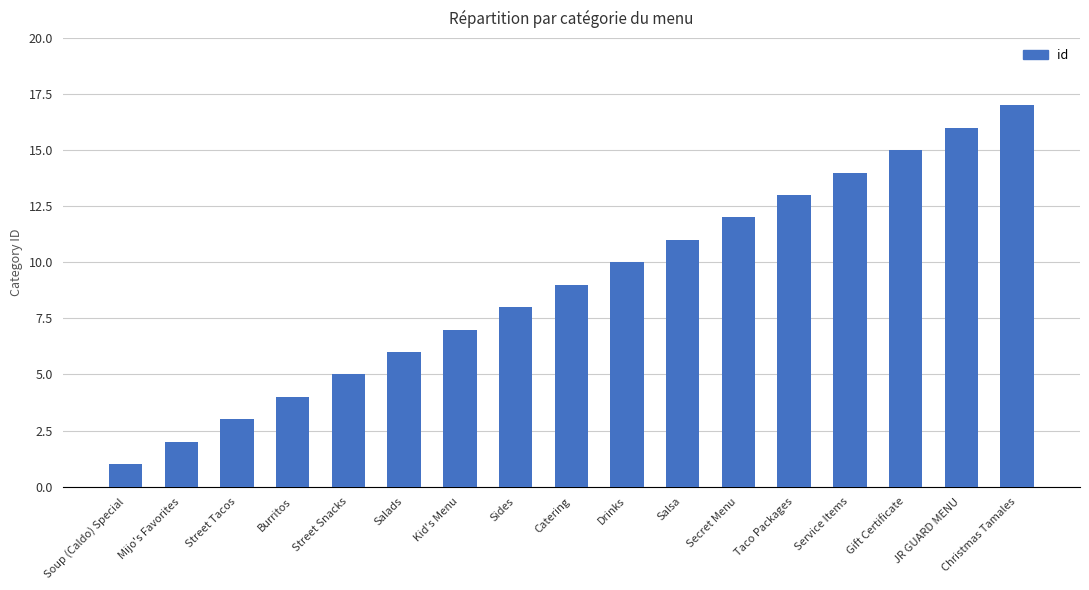

What is the value of the 13th bar from the left?

13